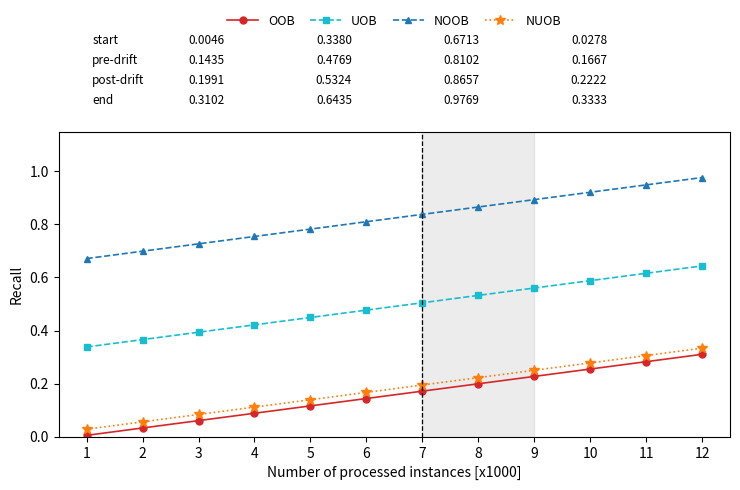

List the labels in order of NUOB value, largest first.

12, 11, 10, 9, 8, 7, 6, 5, 4, 3, 2, 1